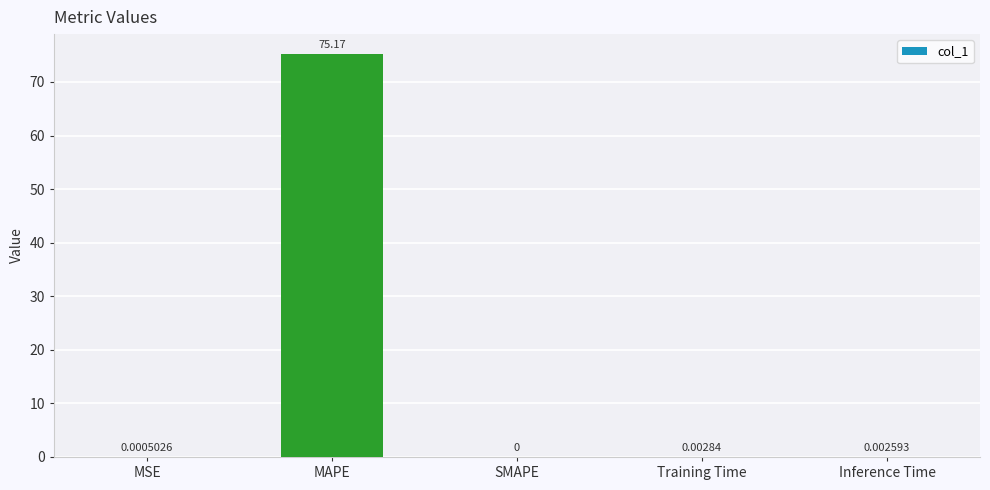

The value at SMAPE is 0.0. True or false?

True